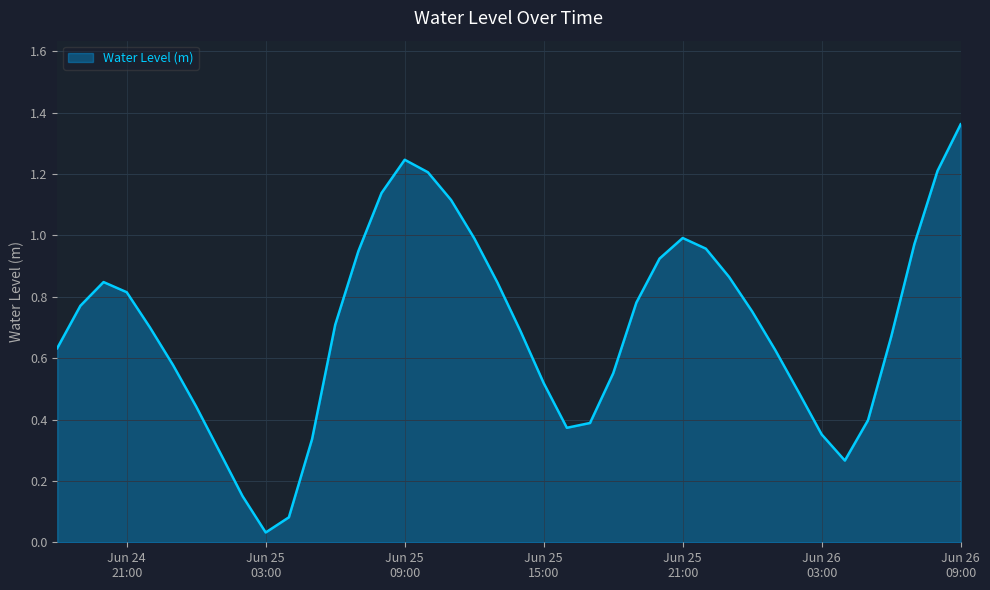

What is the difference between the maximum and minimum values?

1.3